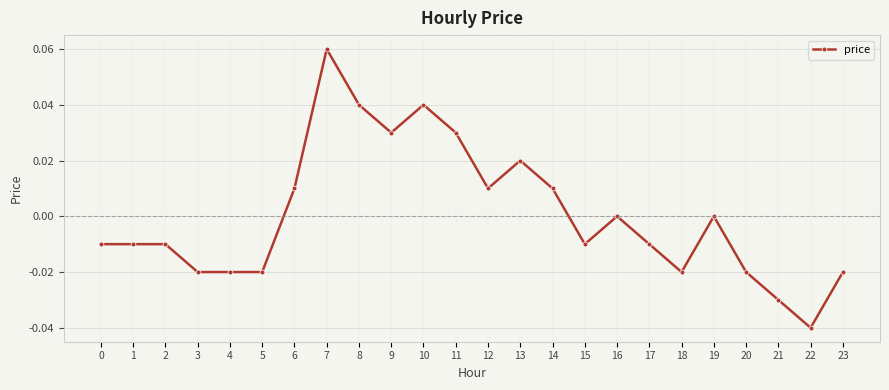

At which category does the chart reach its peak across all series?

7